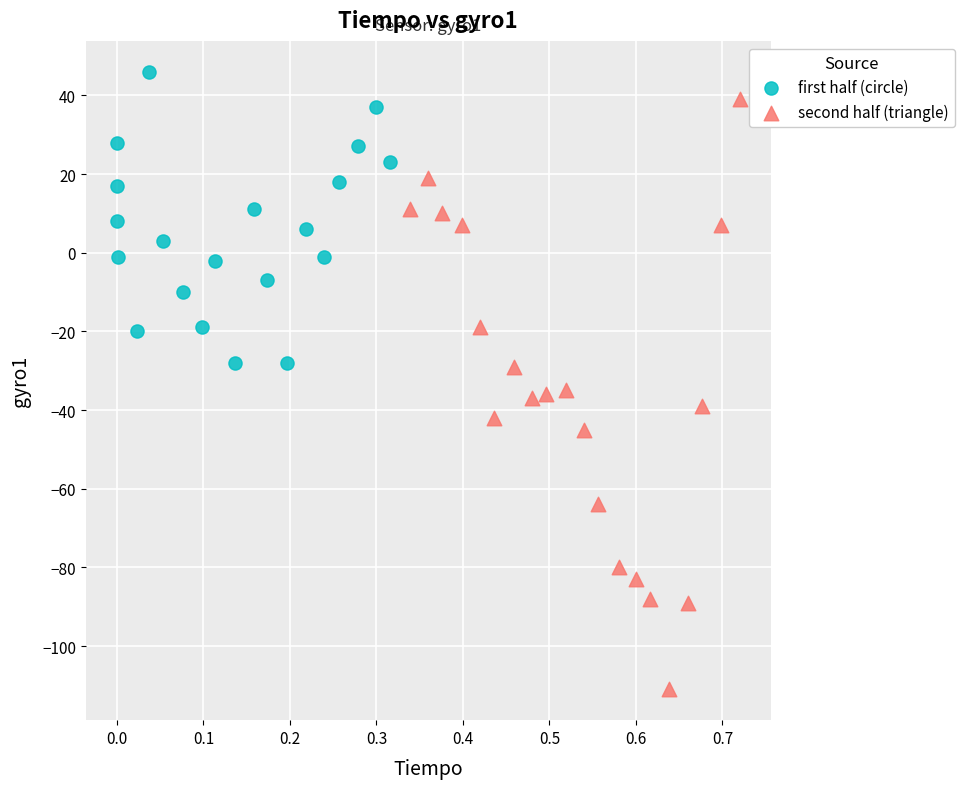

Which series has the widest spread of Y values?

second half (triangle)